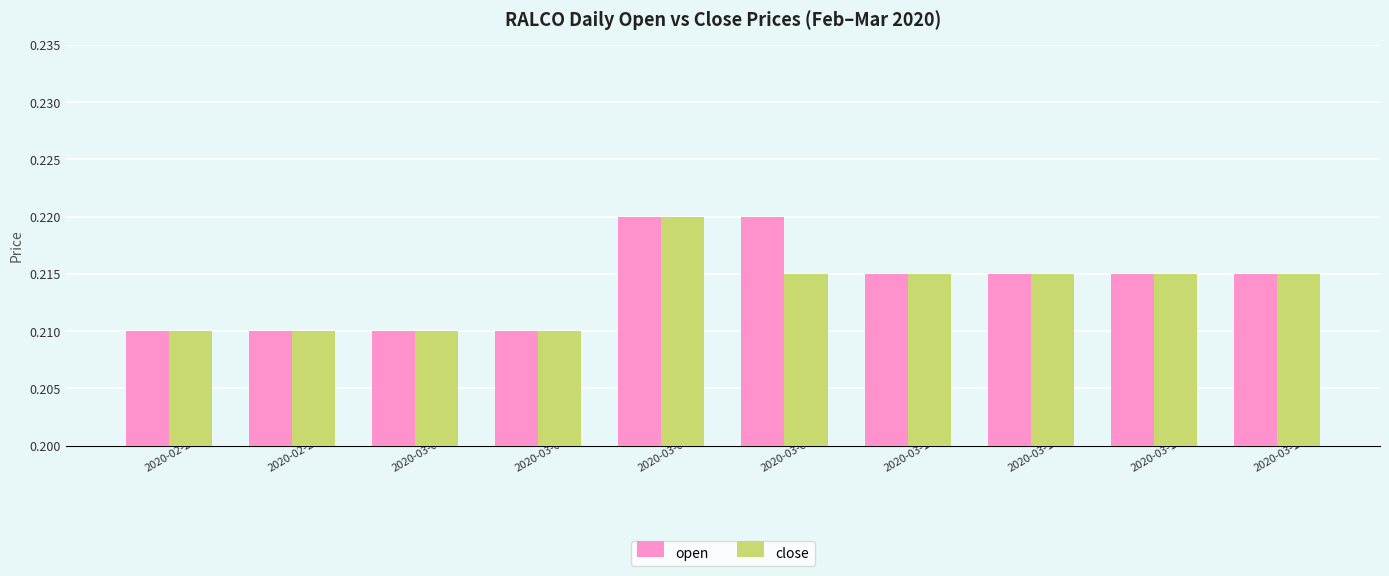

At which label does close reach its peak?

2020-03-06